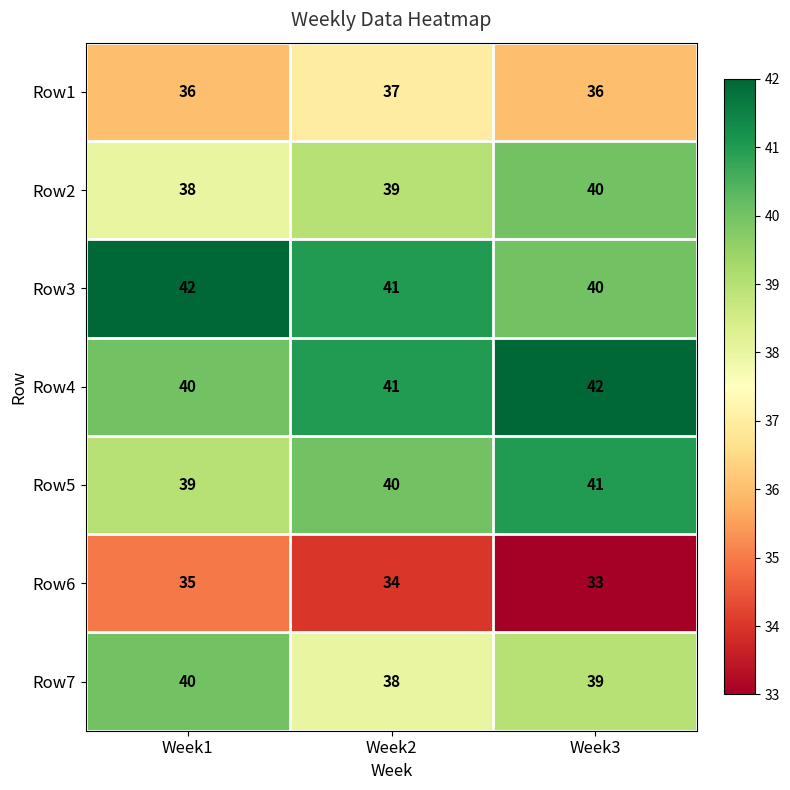

Count the Row2 values in the range 38 to 40.

3